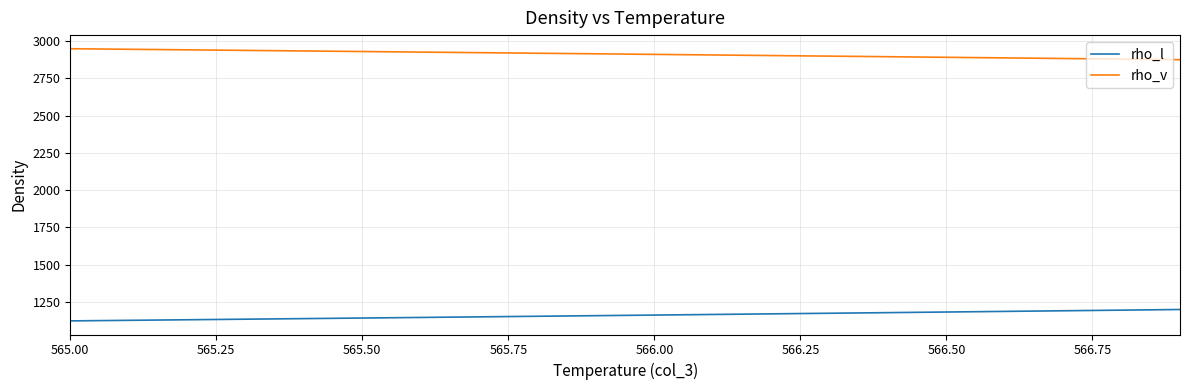

What is the lowest value of the rho_l series?

1121.5